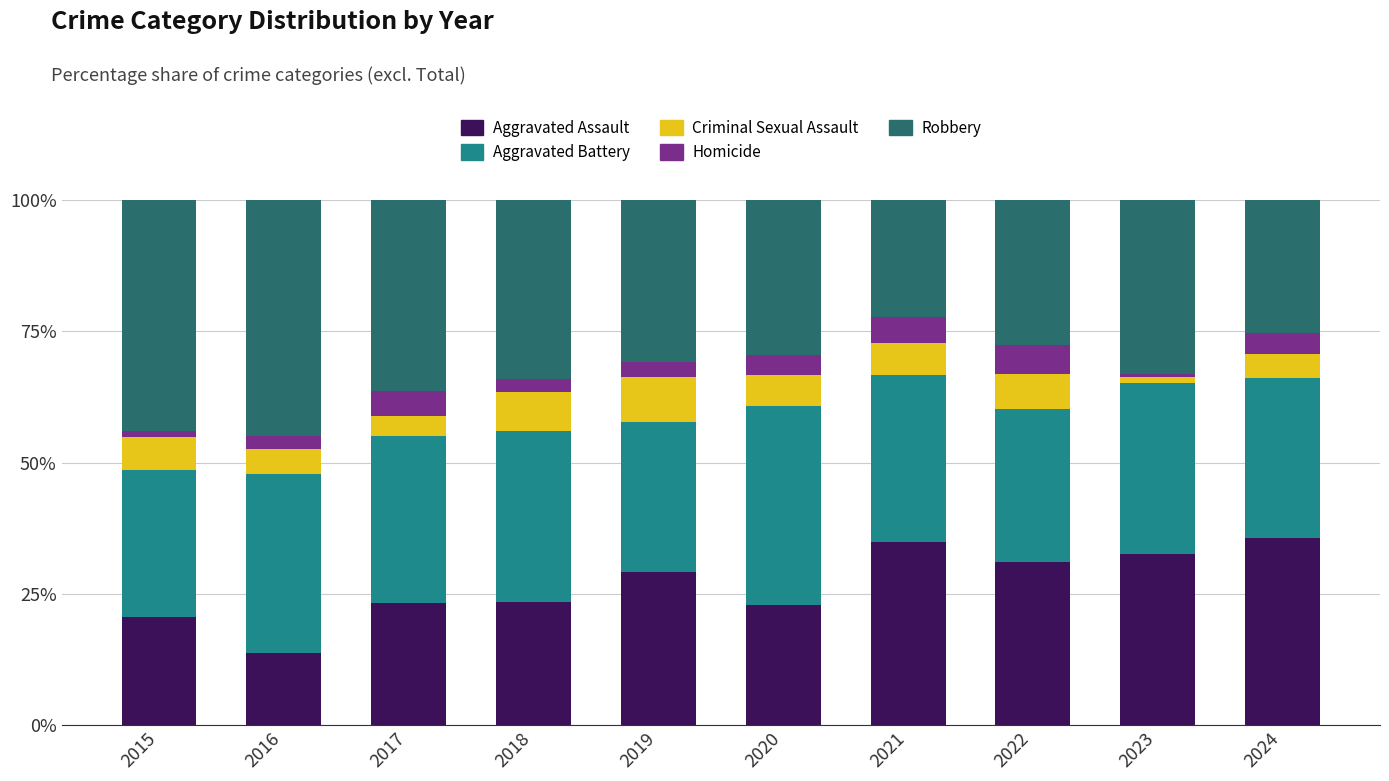

At which label does Aggravated Assault reach its minimum?

2016